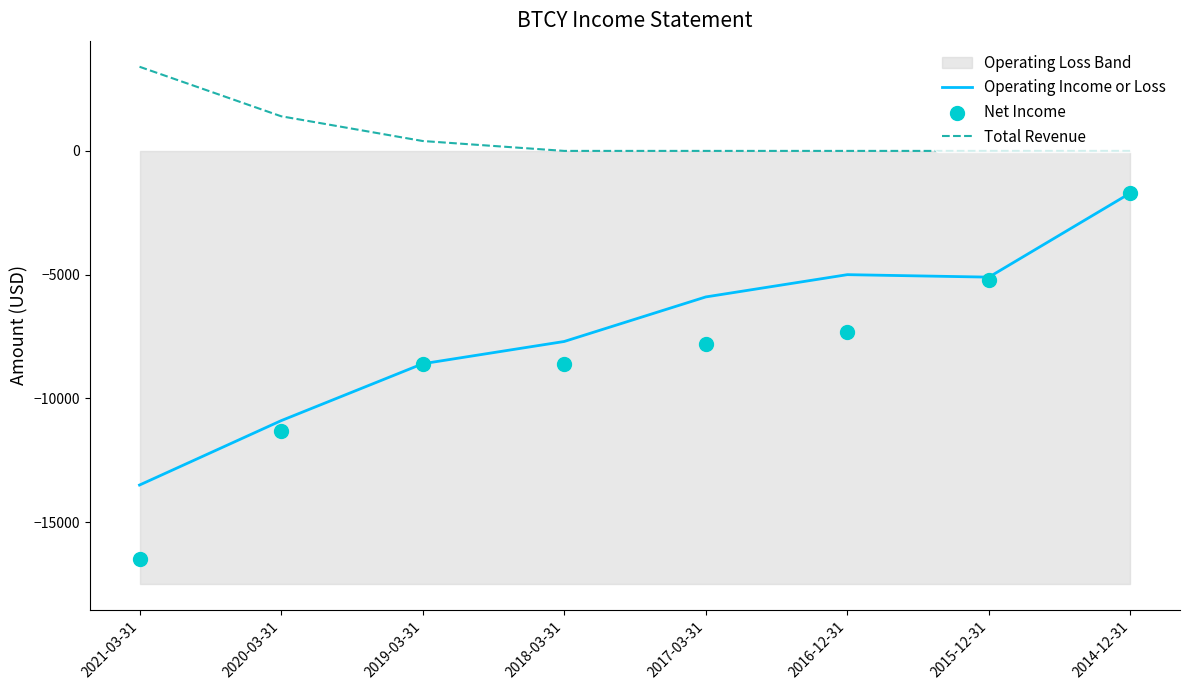

Which series has the largest total across all categories?

Total Revenue